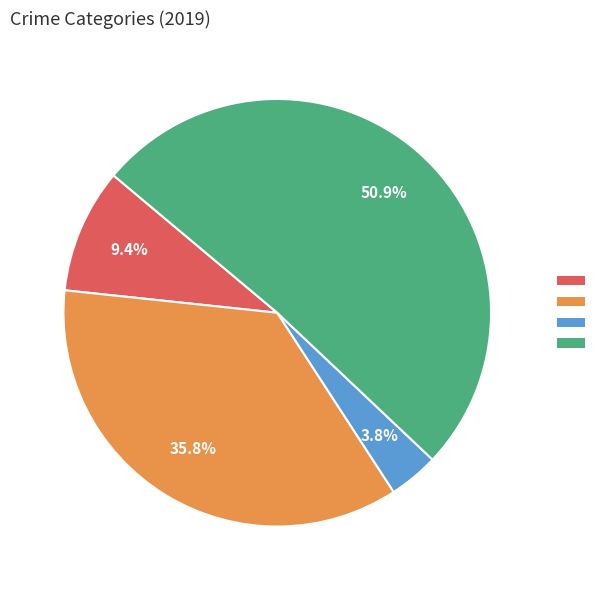

Is there a majority slice in this chart?

Yes